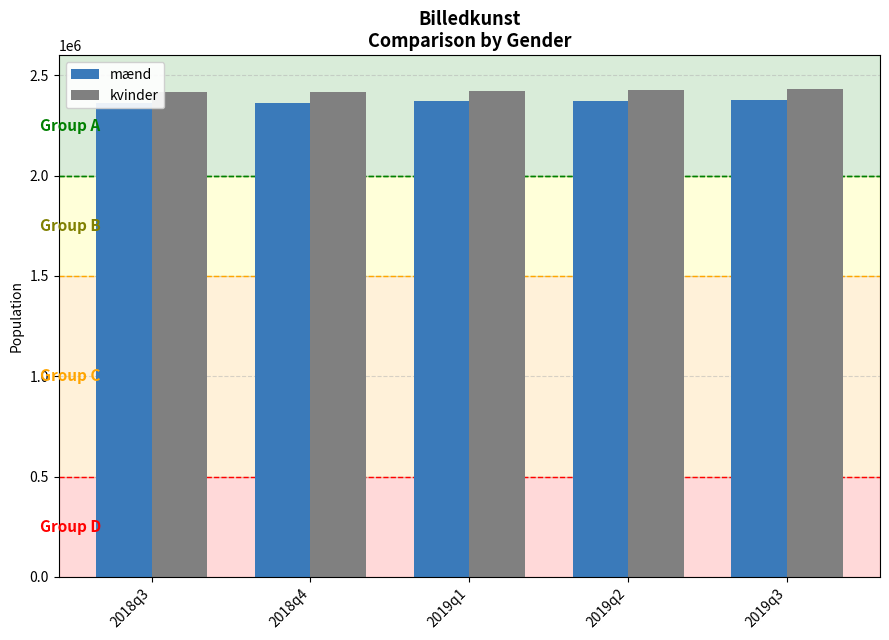

Reading left to right, what are all the values shown in this chart?

mænd: 2361246	2364634	2370964	2371812	2375268
kvinder: 2415639	2417374	2424247	2425618	2429965